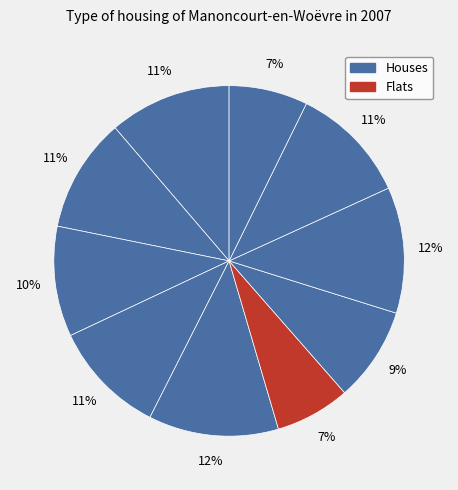

Count the number of slices in the pie.

10